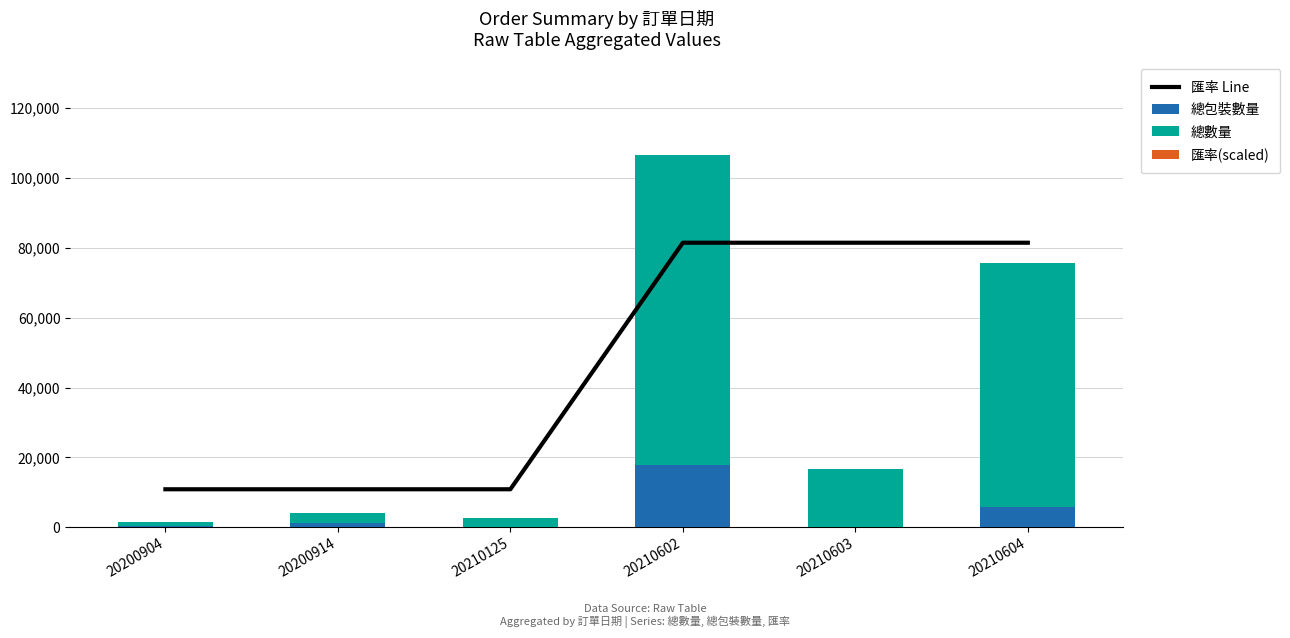

What is the value of the 匯率 Line bar at the 6th from the left?

81480.0